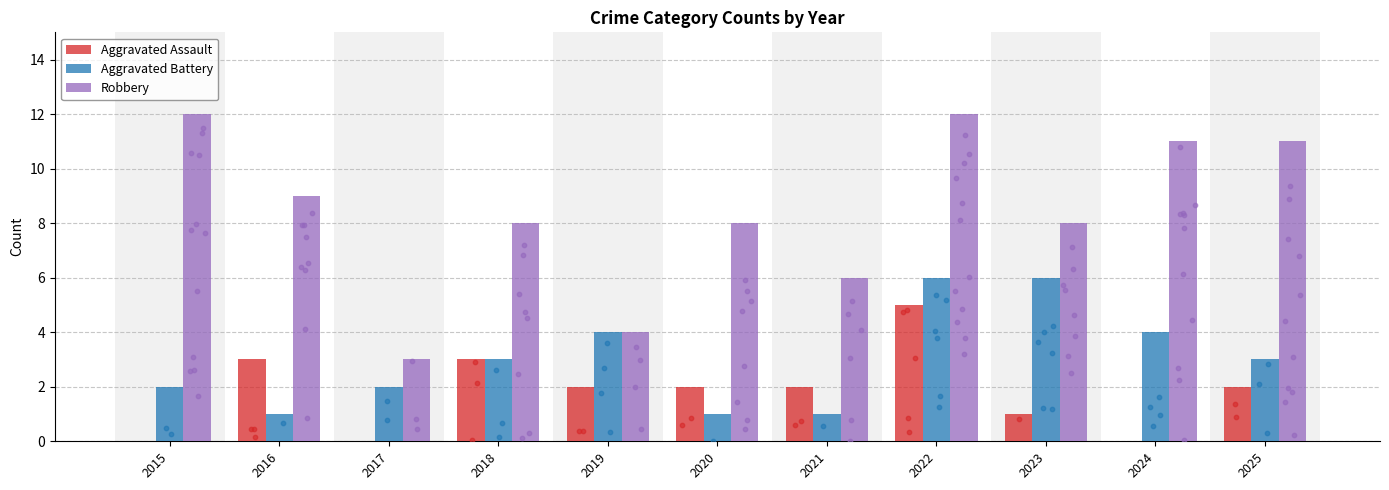

Which series contains the lowest Y value?

Aggravated Assault